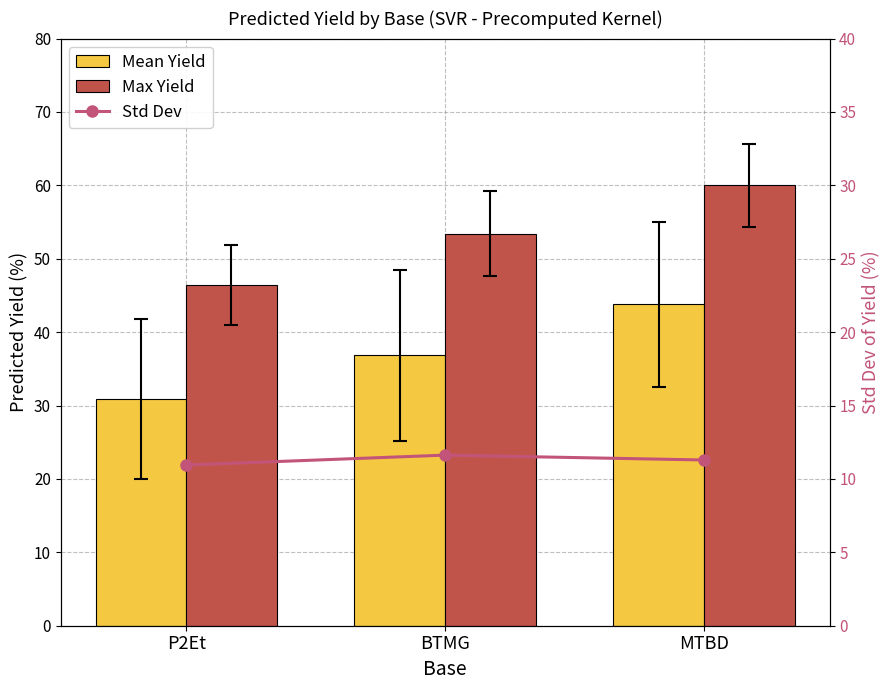

Which category has the highest value across all series?

MTBD